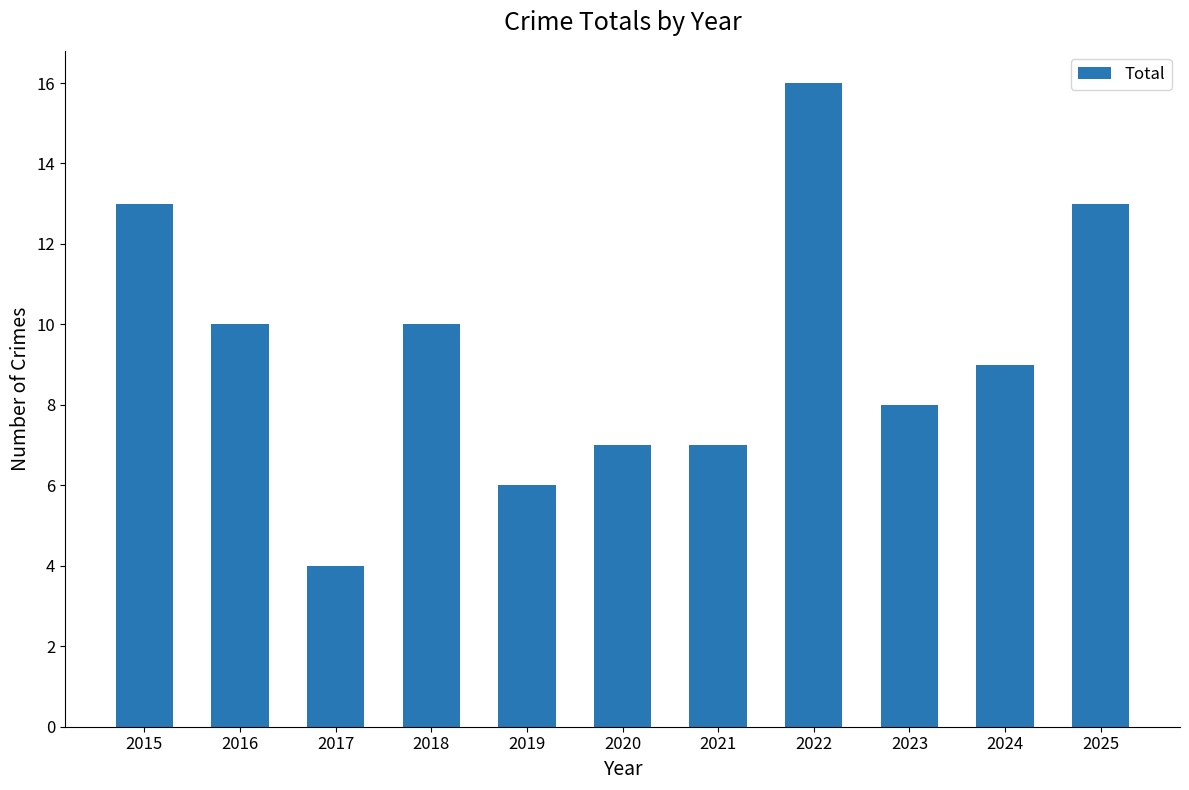

What is the value of the 3rd bar from the left?

4